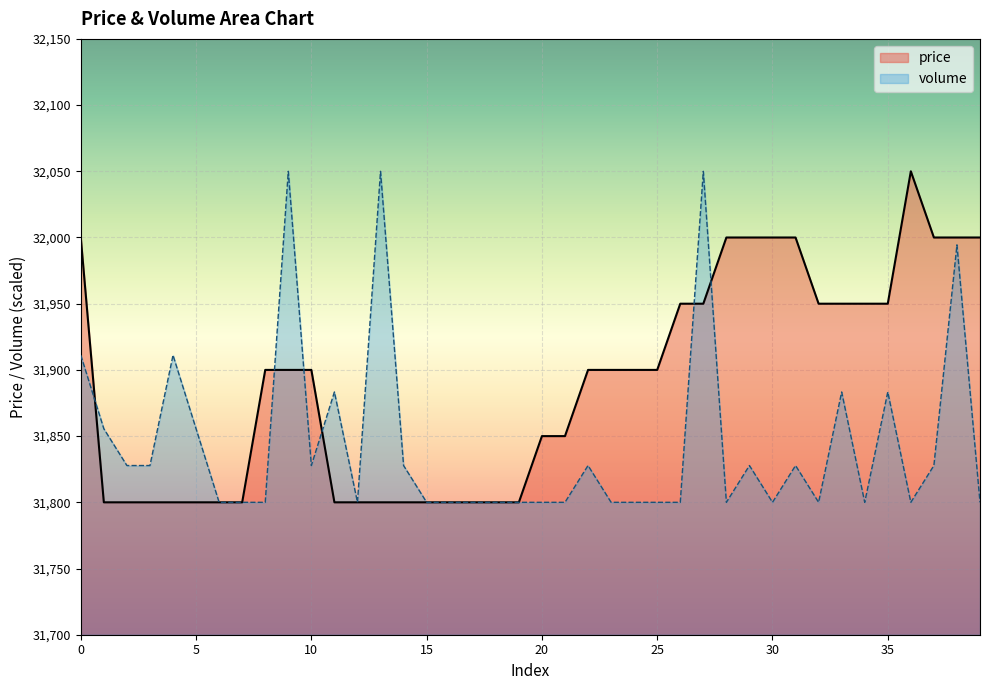

List the series in order of their peak value, highest first.

price, volume